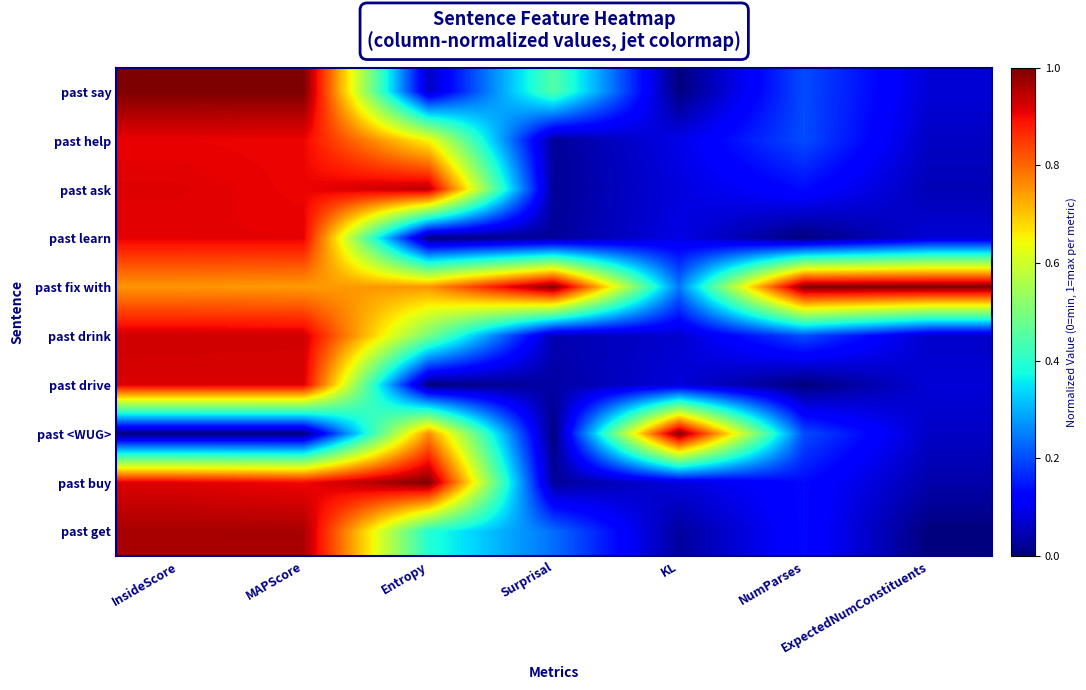

What is the spread (max minus min) of values at ExpectedNumConstituents?

1.0